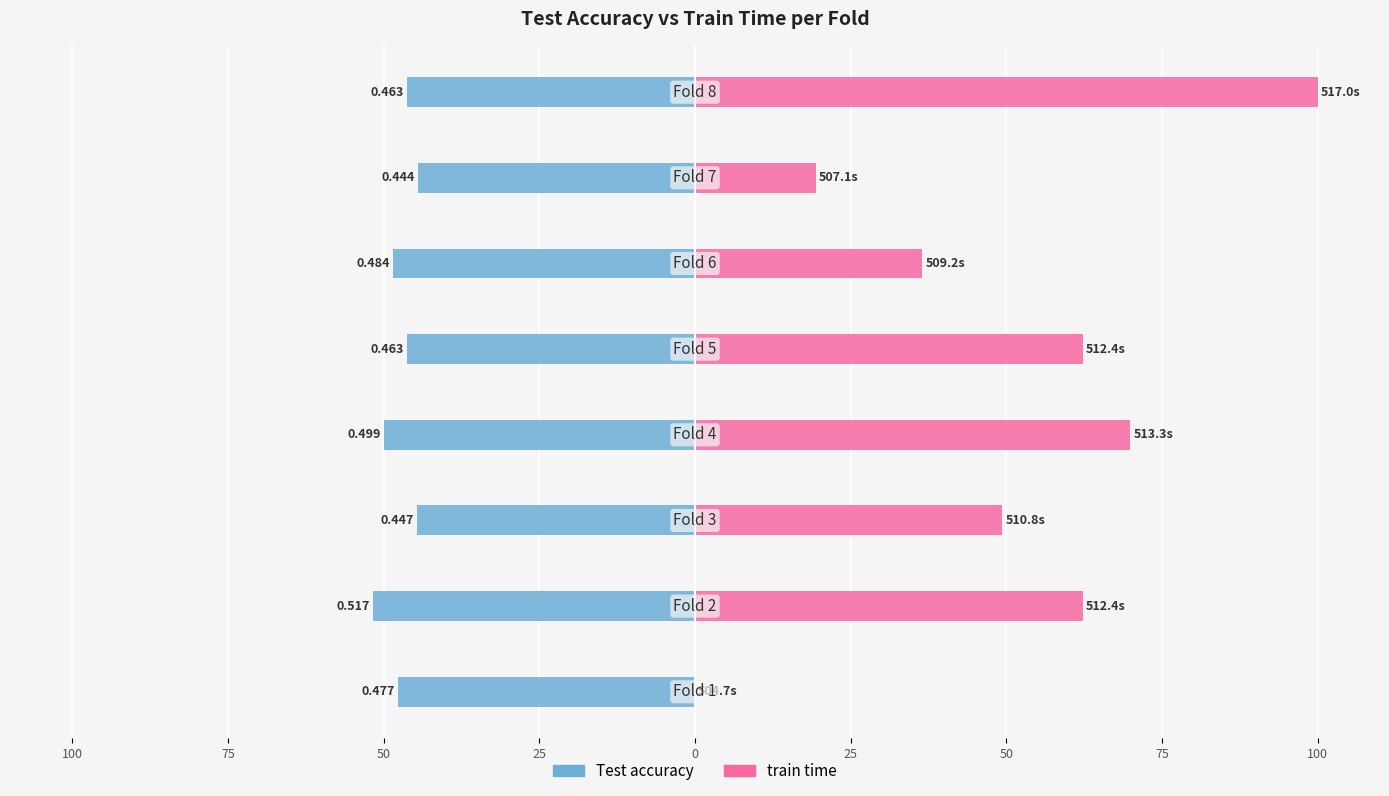

What is the average value of the Test accuracy series?

-47.4